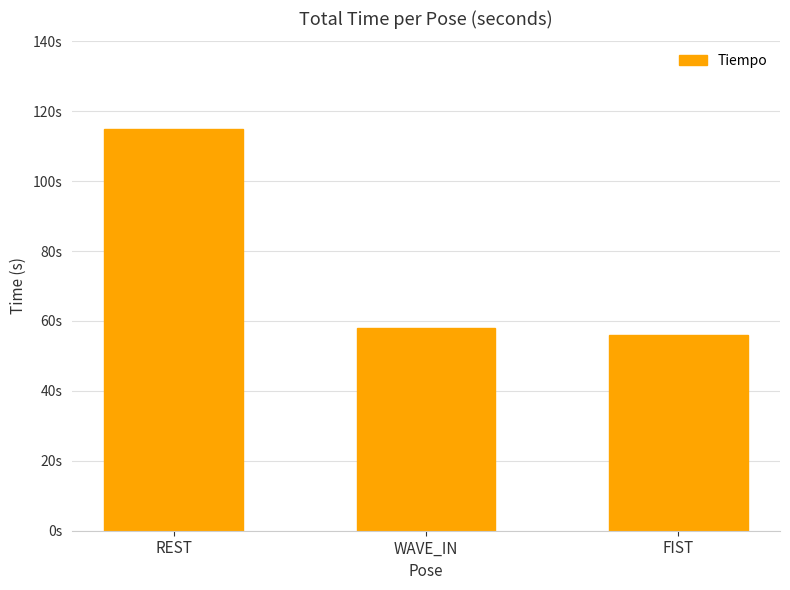

Does the chart contain any negative values?

No